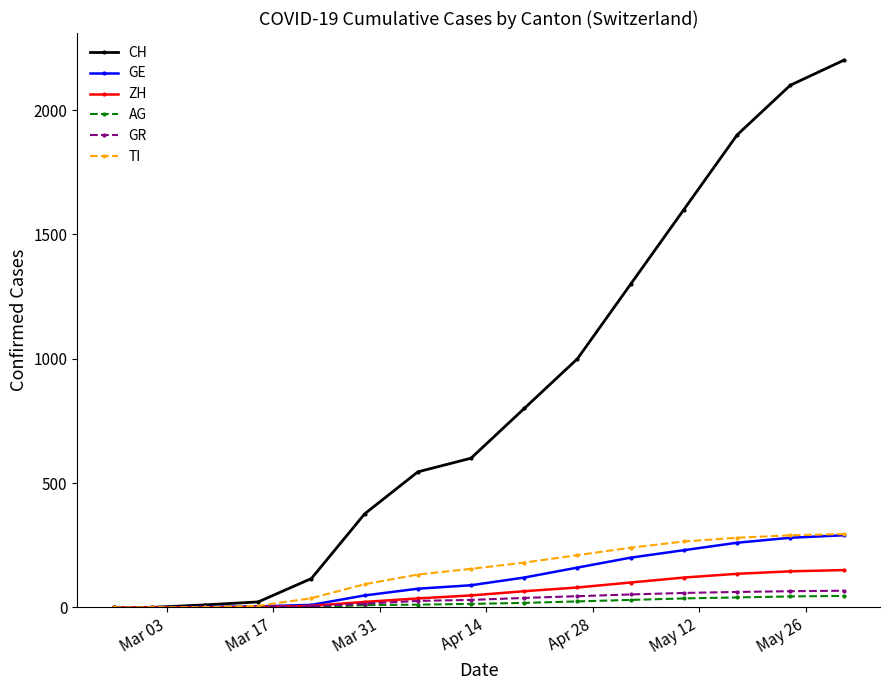

What is the maximum value shown in the chart?

2200